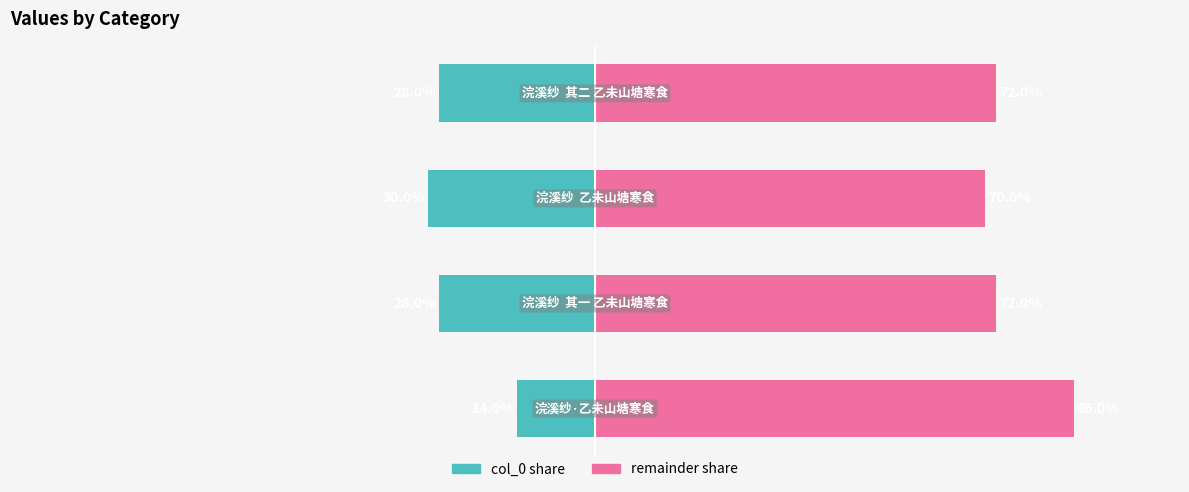

How many values in the remainder share series are below 71?

1